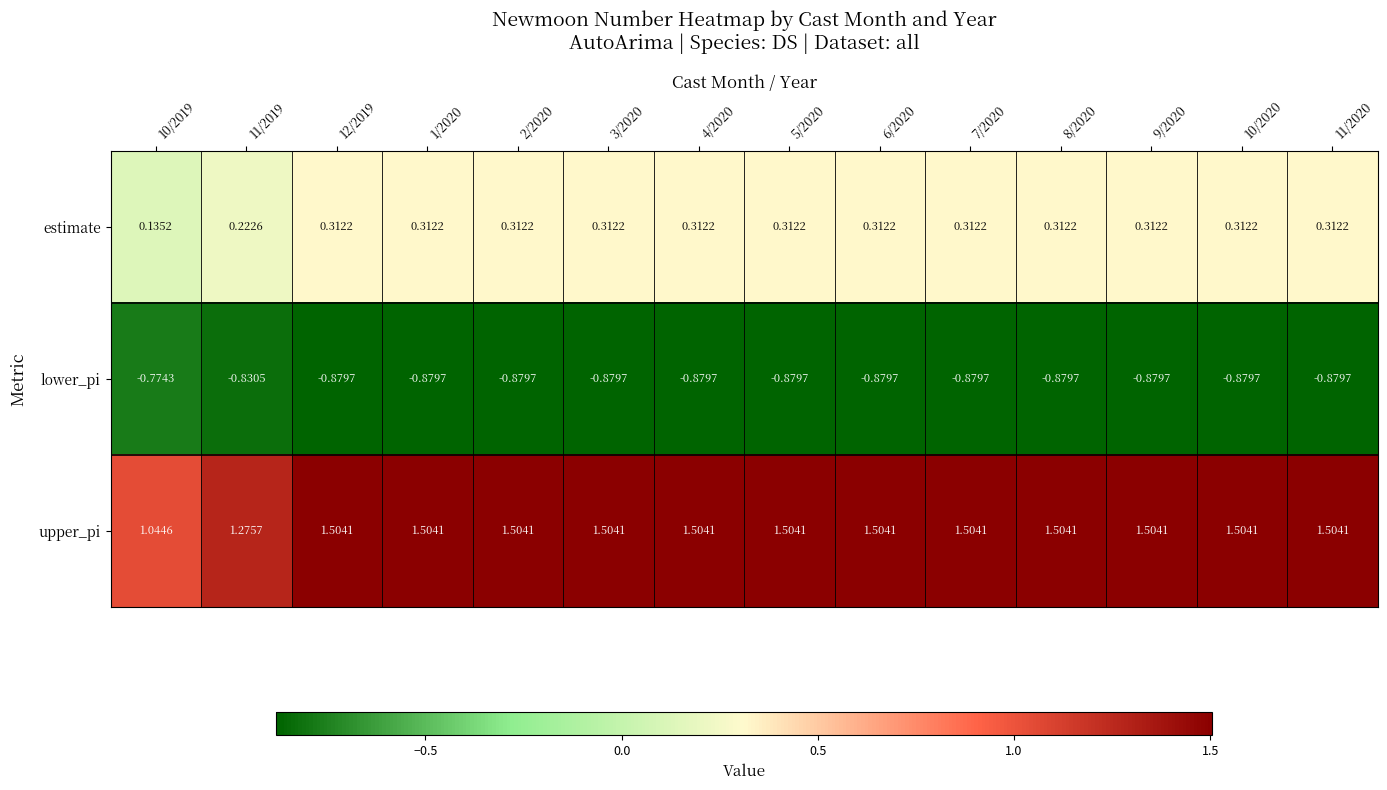

How many categories are shown in the chart?

14